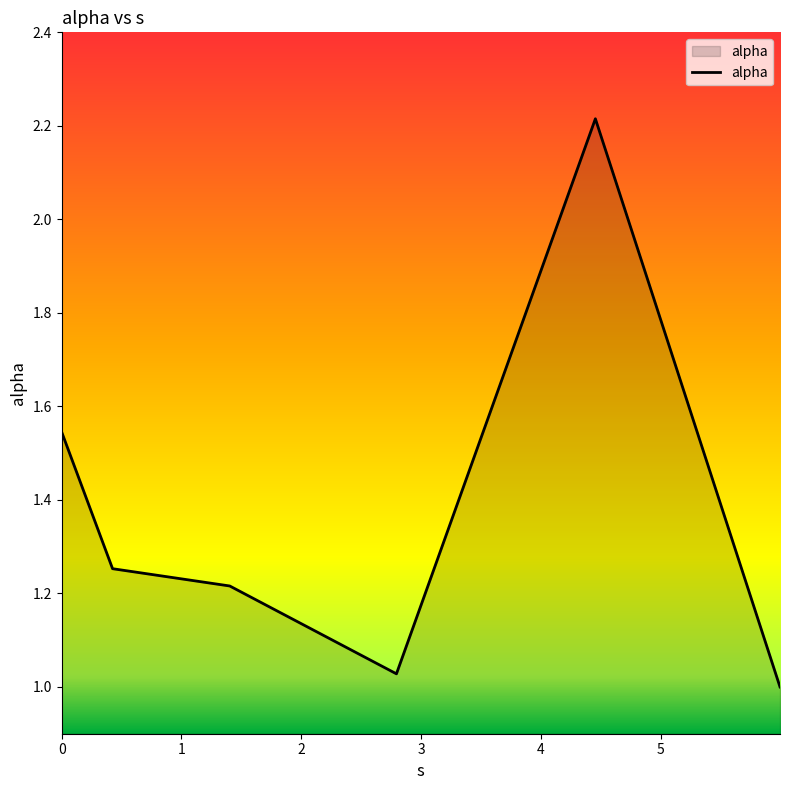

What is the average value?

1.4